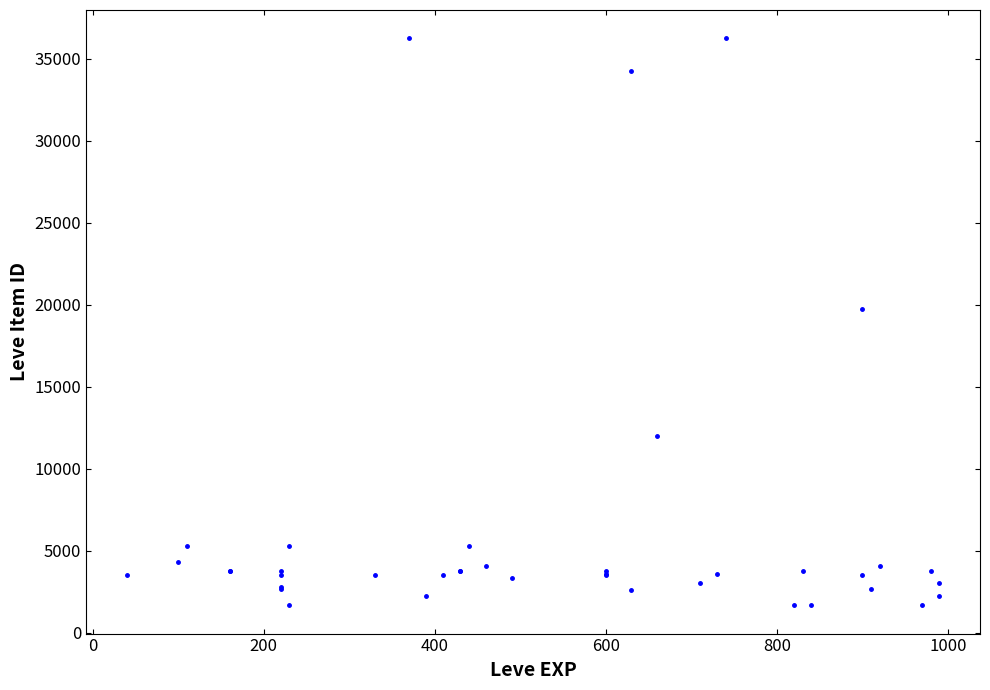

What Y value in the scatter plot is closest to 18967?

19744